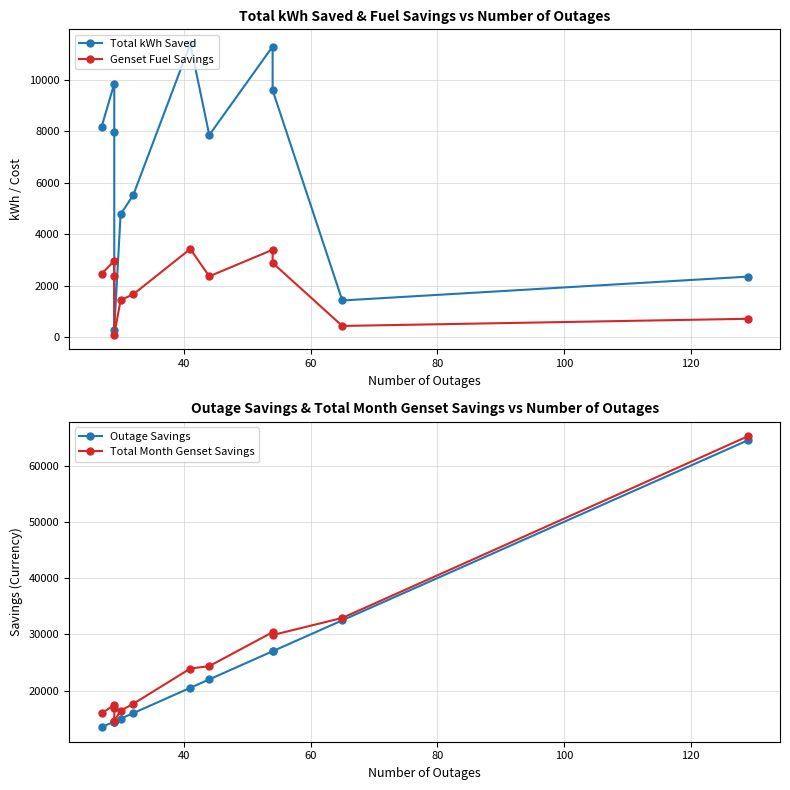

The Total Month Genset Savings series shows 9713.6 at 20. True or false?

False